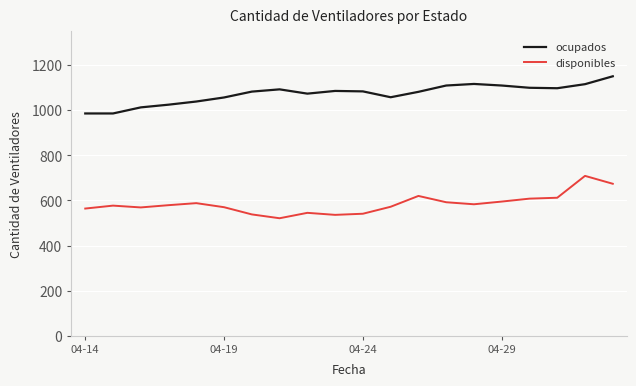

List the series in order of their peak value, highest first.

ocupados, disponibles